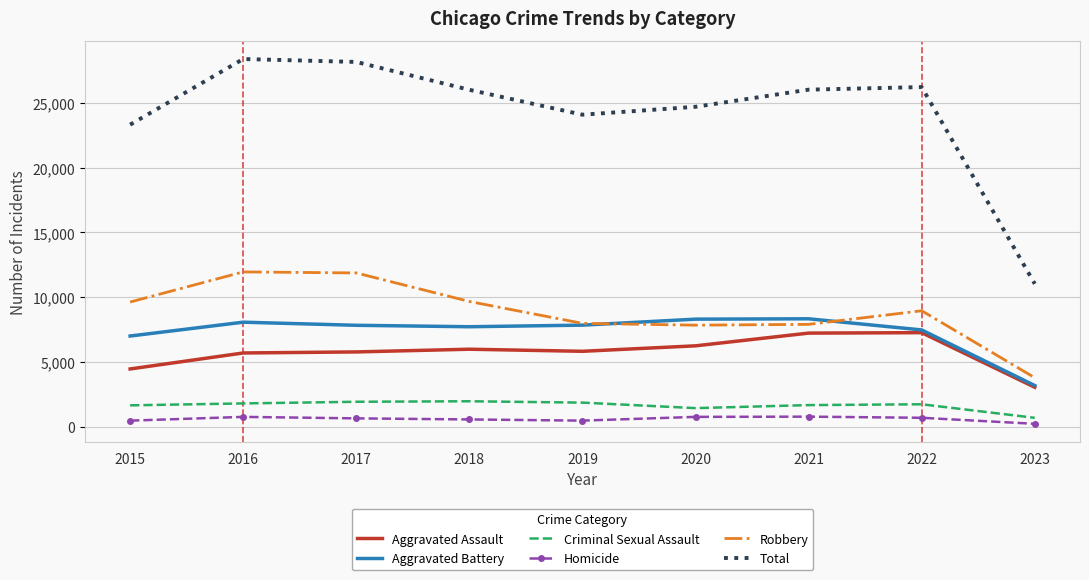

True or false: Homicide and Total intersect in this chart.

False